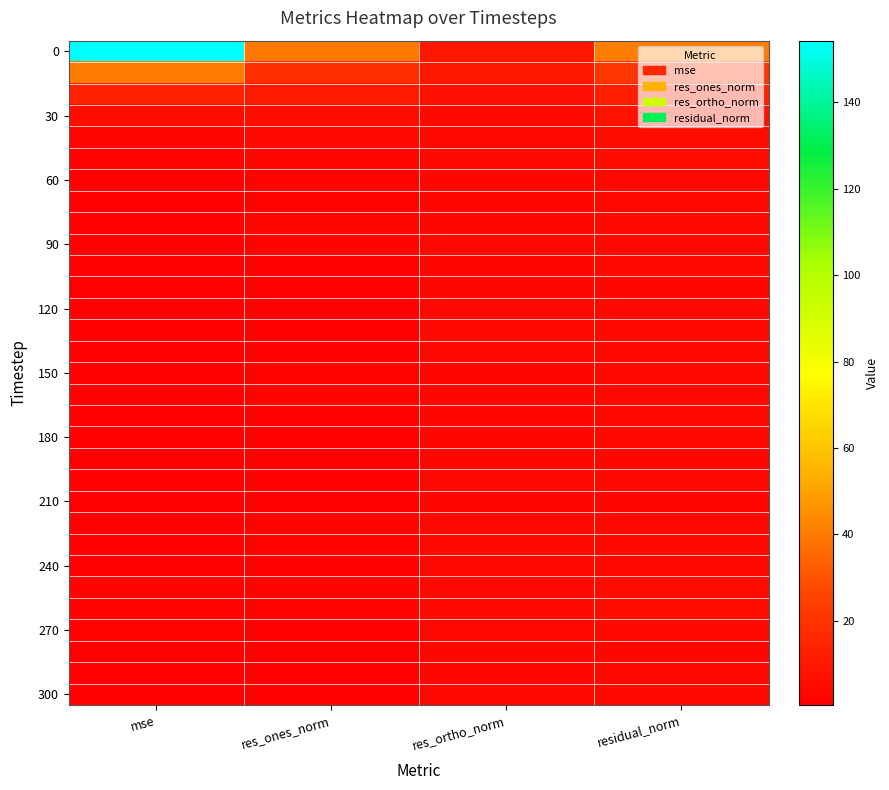

What is the maximum value shown in the chart?

154.3